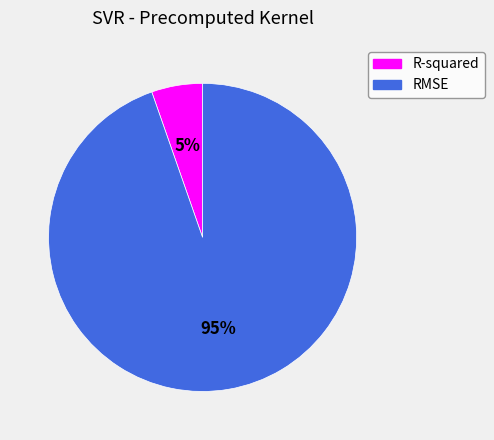

Which slice is the smallest?

R-squared